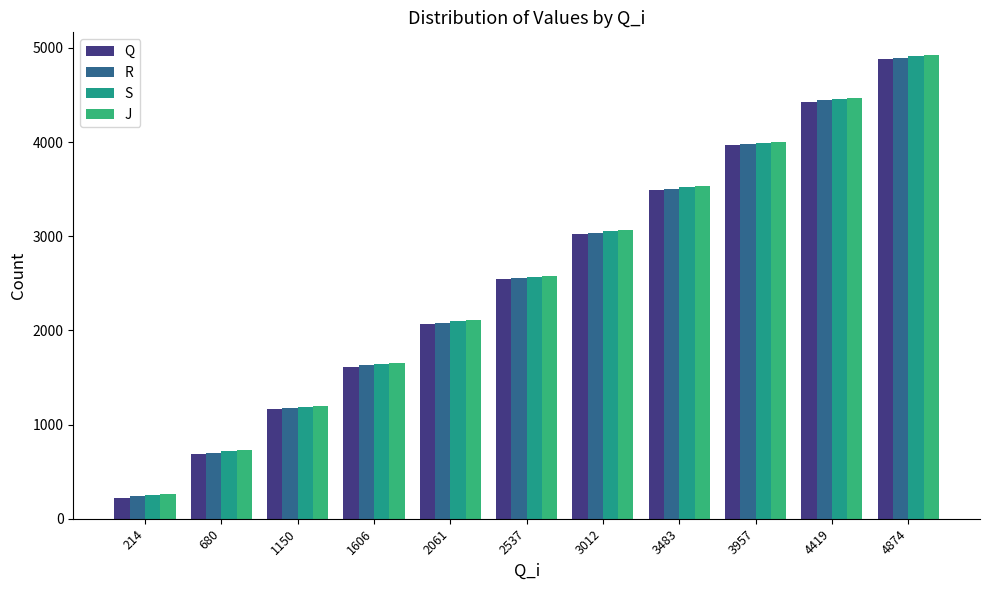

What is the difference between the maximum and minimum values in the S series?

4656